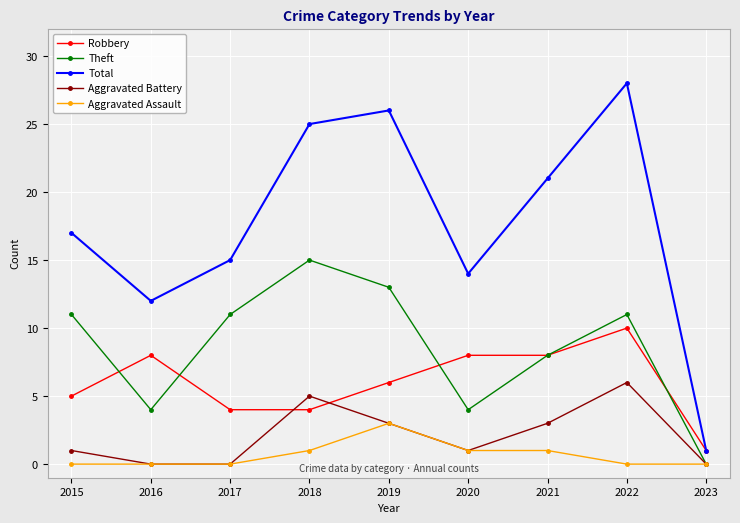

Where is Total nearest to the value 14?

2020